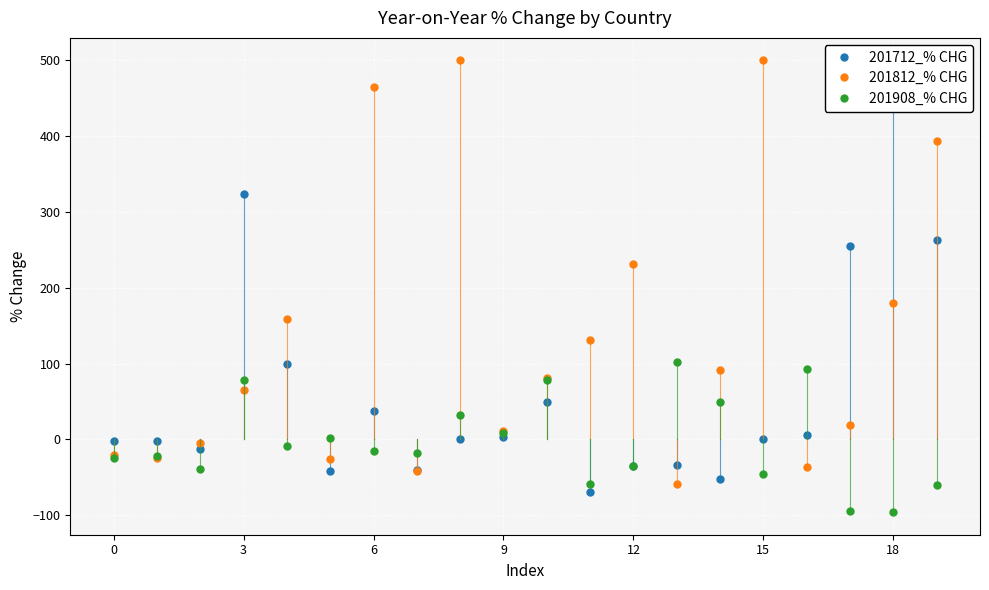

True or false: 201812_% CHG has more than 2 interior local peaks.

True